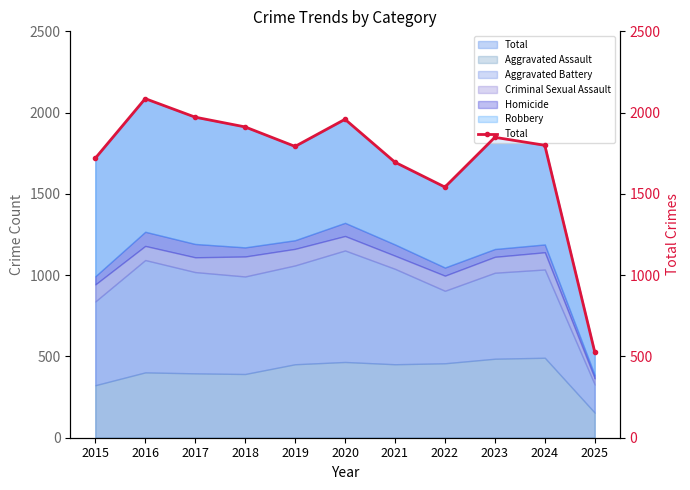

What is the change in value from 2021 to 2023?

+153